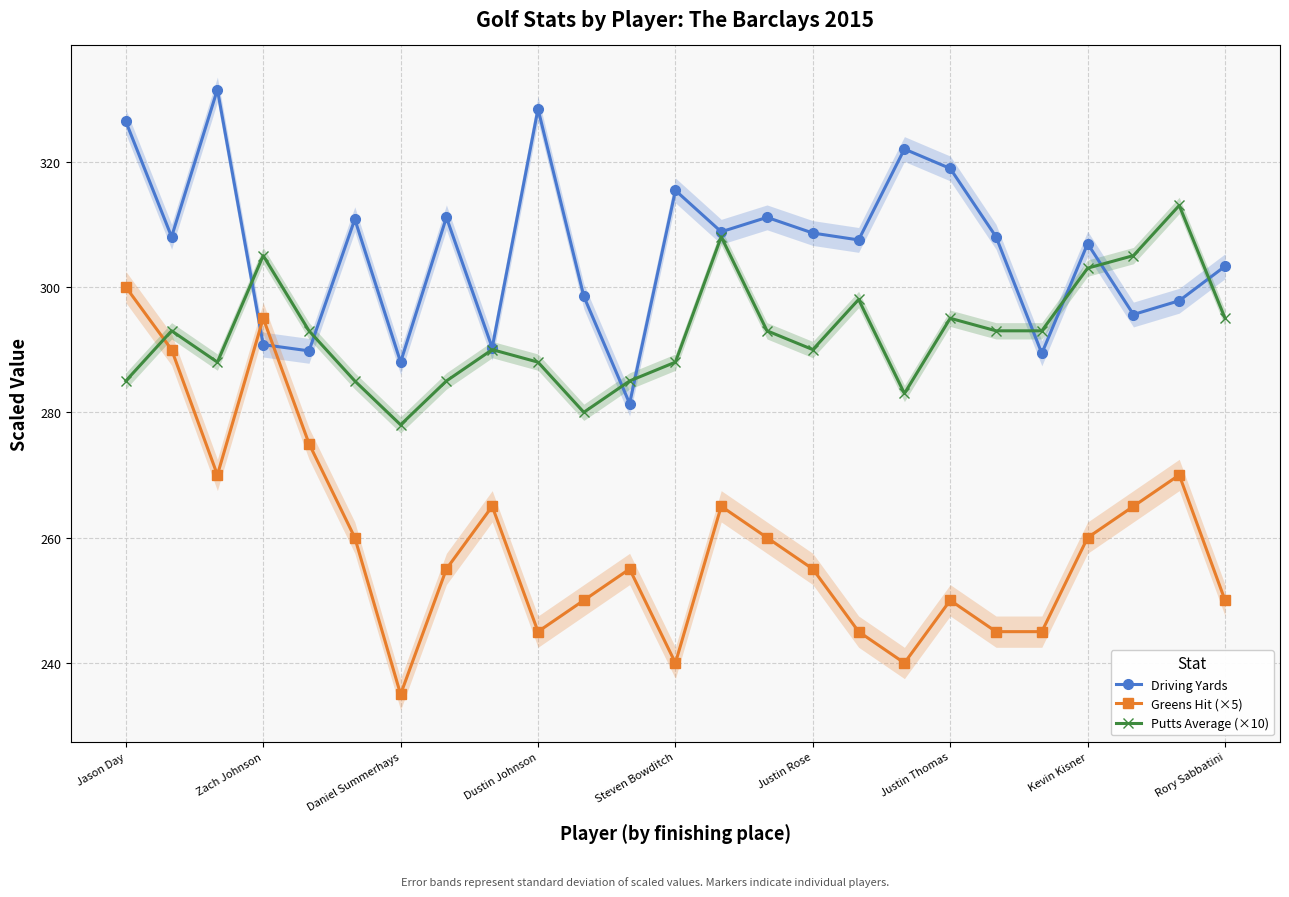

Reading right to left, what are all the values shown in this chart?

Driving Yards: 303.3	297.8	295.6	306.9	289.4	308.0	318.9	322.0	307.5	308.6	311.1	308.8	315.4	281.4	298.5	328.4	290.3	311.1	288.0	310.8	289.8	290.8	331.5	308.0	326.4
Greens Hit (×5): 250.0	270.0	265.0	260.0	245.0	245.0	250.0	240.0	245.0	255.0	260.0	265.0	240.0	255.0	250.0	245.0	265.0	255.0	235.0	260.0	275.0	295.0	270.0	290.0	300.0
Putts Average (×10): 295.0	313.0	305.0	303.0	293.0	293.0	295.0	283.0	298.0	290.0	293.0	308.0	288.0	285.0	280.0	288.0	290.0	285.0	278.0	285.0	293.0	305.0	288.0	293.0	285.0